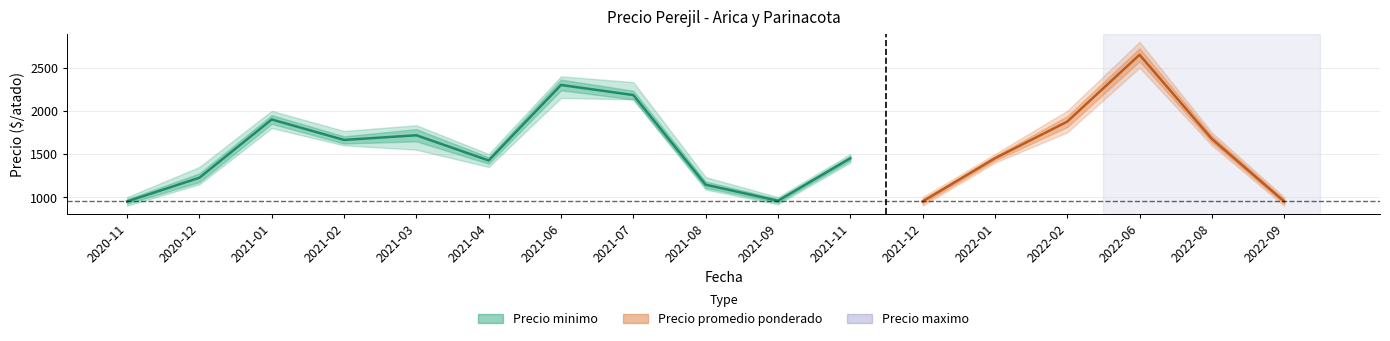

The chart shows a value of 2645 at 2021-03. True or false?

False